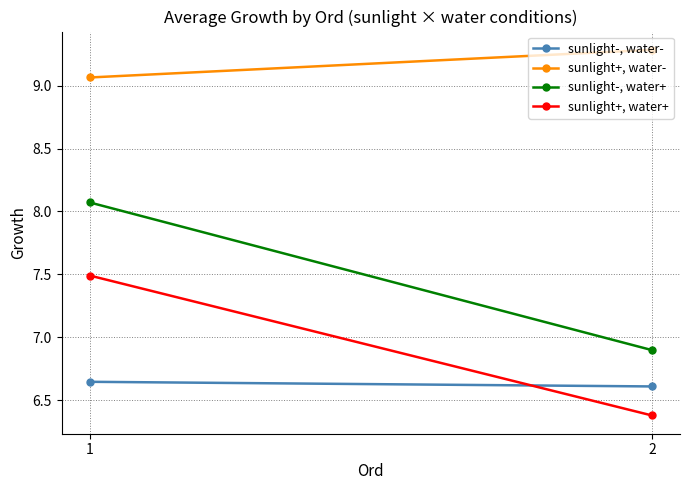

What is the sum of the sunlight+, water- values at 2 and 1?

18.3